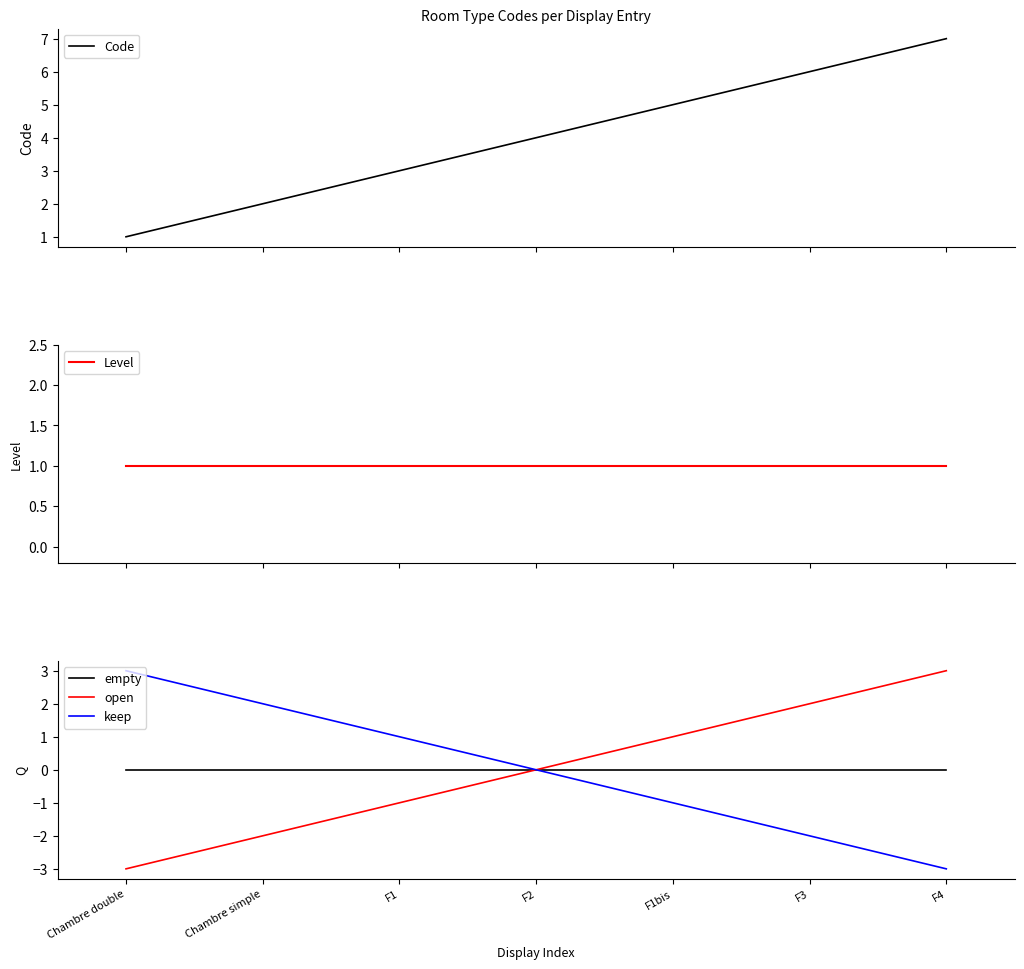

Is it true that open equals 3 at F2?

False